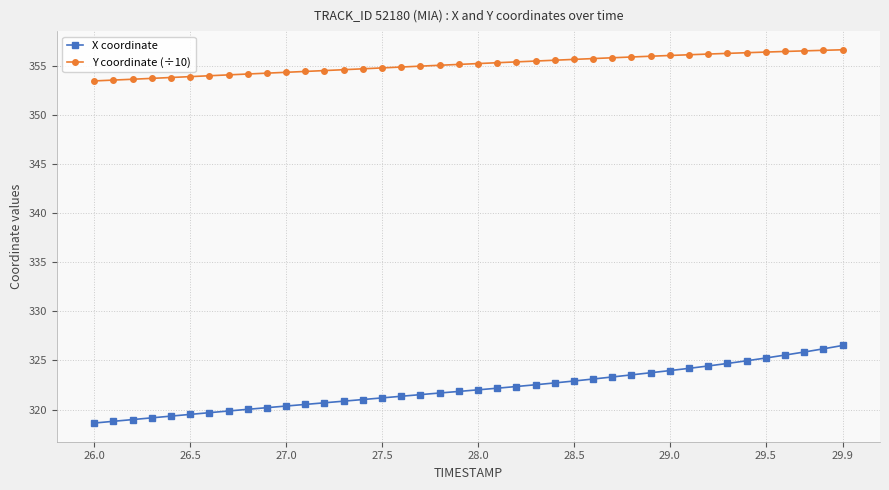

Which series has the largest total across all categories?

Y coordinate (÷10)